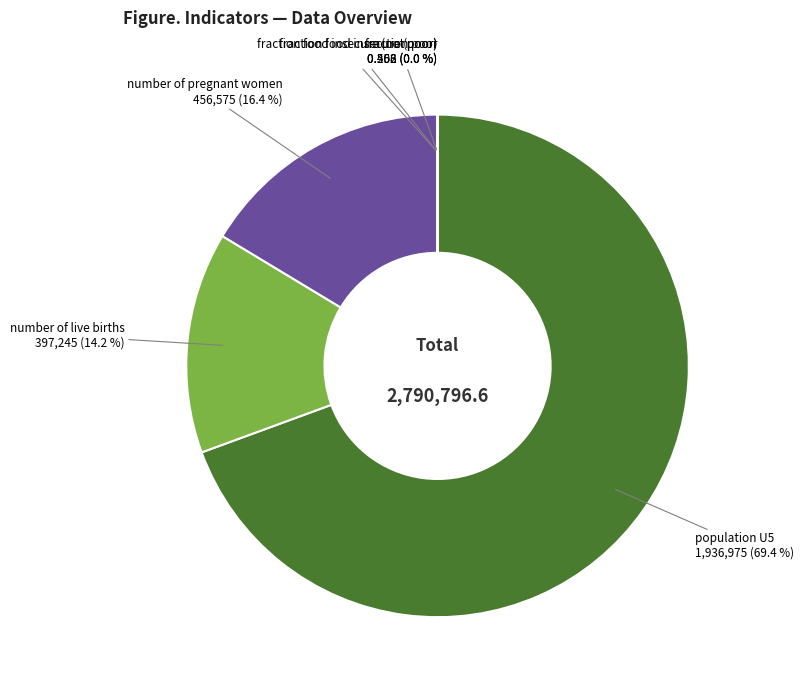

Rank the categories by value from lowest to highest.

fraction food insecure (not poor), fraction poor, fraction food insecure (poor), number of live births, number of pregnant women, population U5